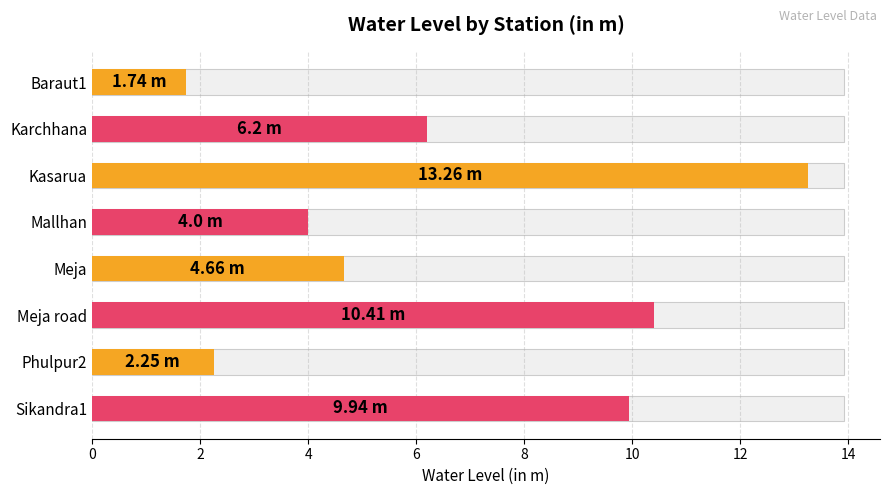

What is the value of the 6th bar from the left?

10.4